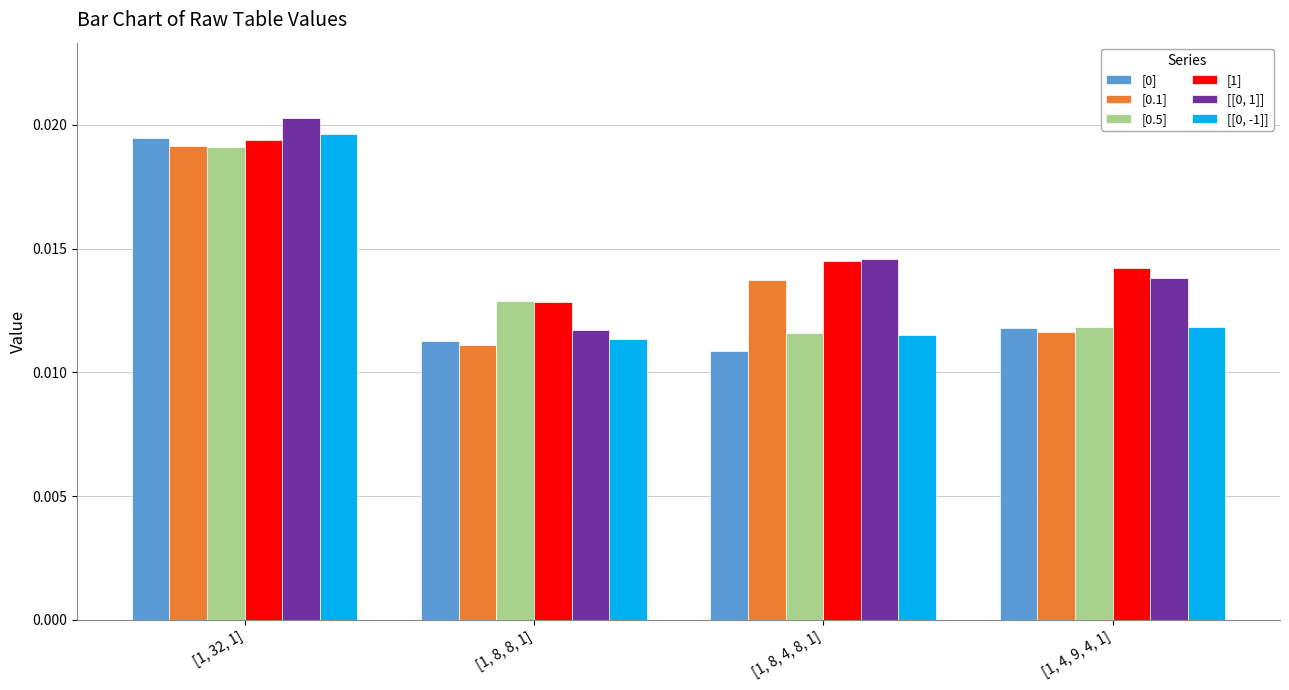

Where is [0.1] nearest to the value 0?

[1, 8, 8, 1]